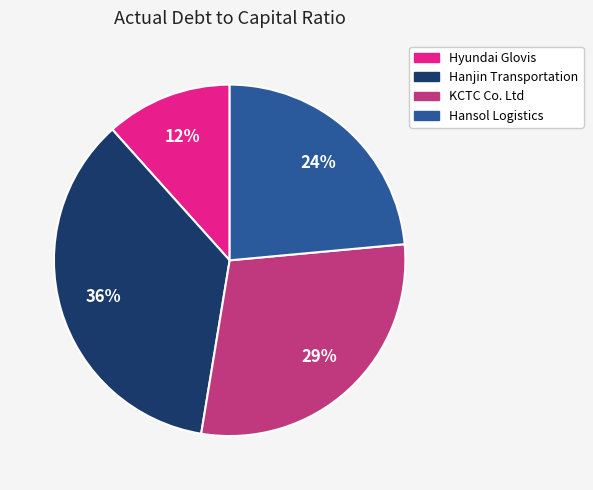

Does any single category account for the majority?

No